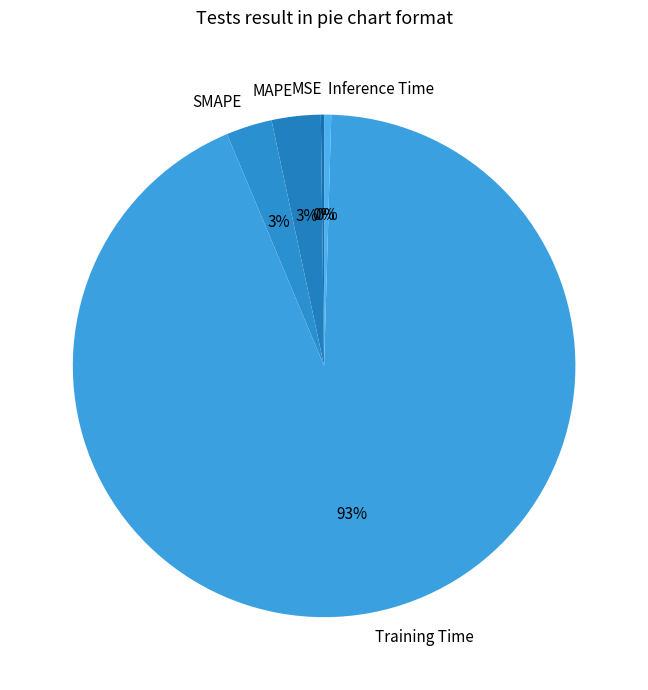

Between MAPE and Training Time, which is larger?

Training Time